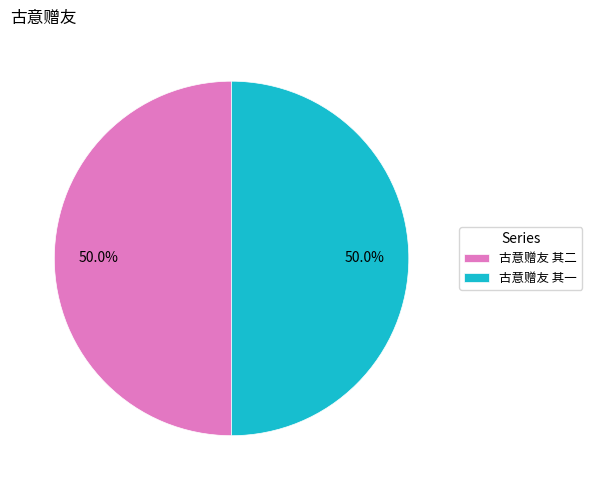

What portion of the pie excludes 古意赠友 其一?

50.0%